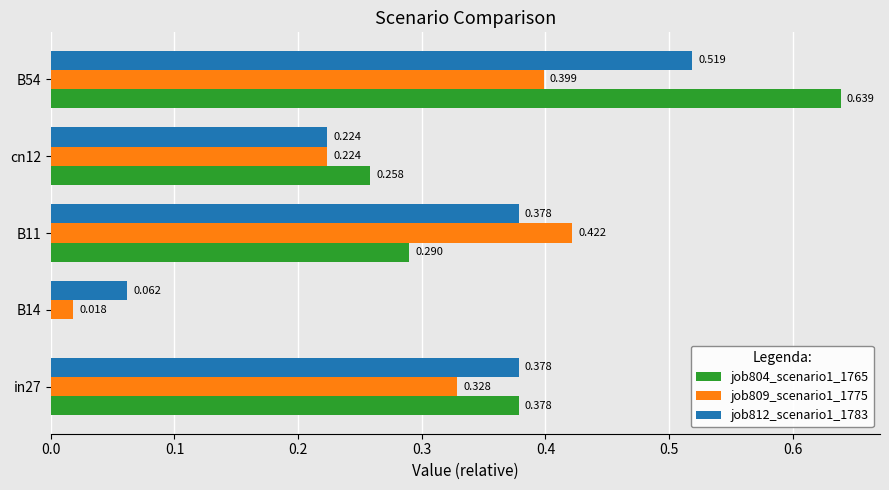

How many values in job804_scenario1_1765 are above zero?

4